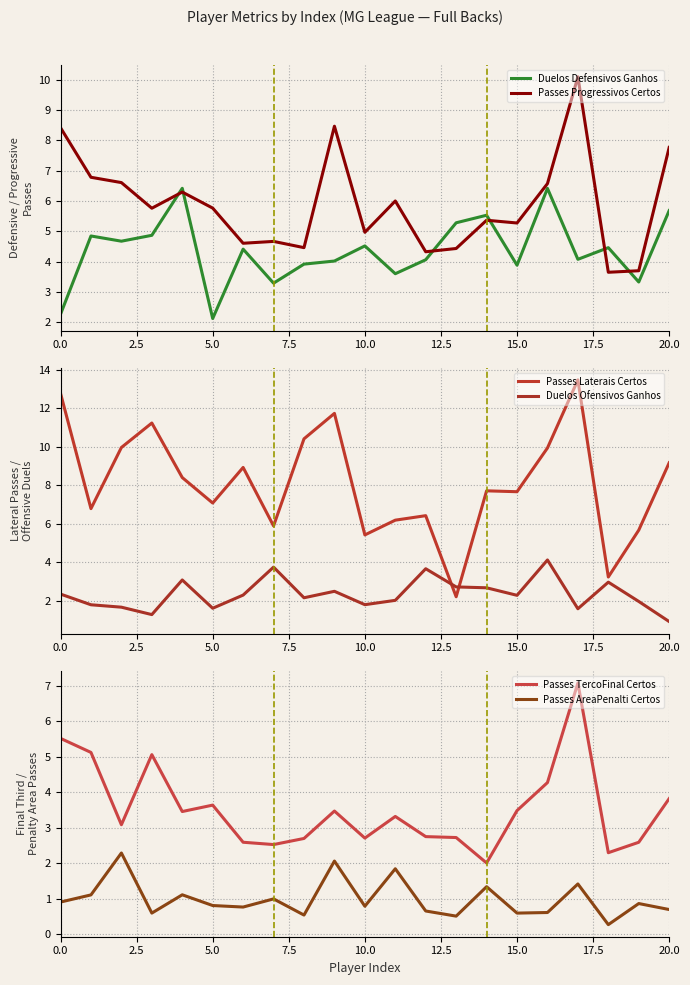

Count the number of data series in this chart.

6